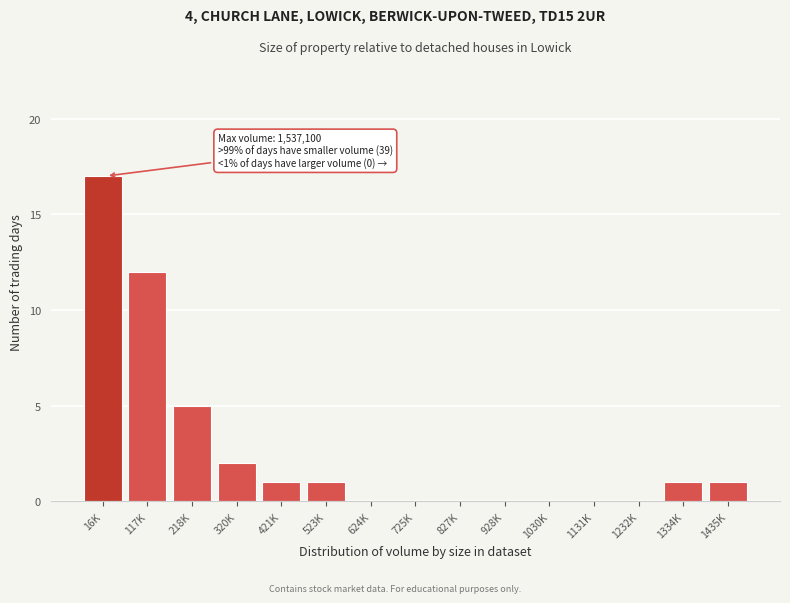

Reading right to left, what are all the values shown in this chart?

1435K=1	1334K=1	1232K=0	1131K=0	1030K=0	928K=0	827K=0	725K=0	624K=0	523K=1	421K=1	320K=2	218K=5	117K=12	16K=17